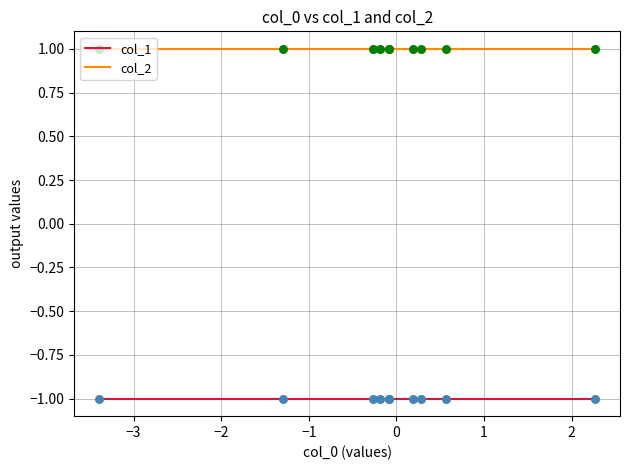

What are all the series names shown in the legend?

col_1, col_2